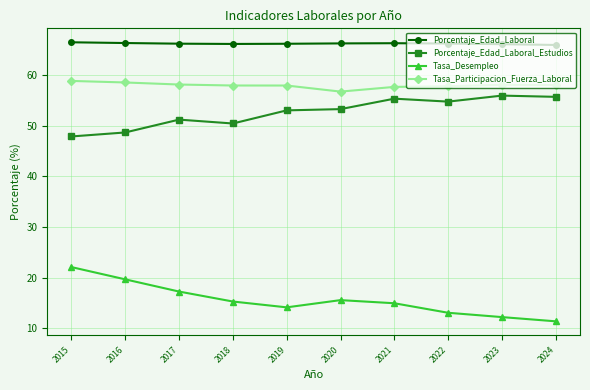

List the series in order of their peak value, lowest first.

Tasa_Desempleo, Porcentaje_Edad_Laboral_Estudios, Tasa_Participacion_Fuerza_Laboral, Porcentaje_Edad_Laboral